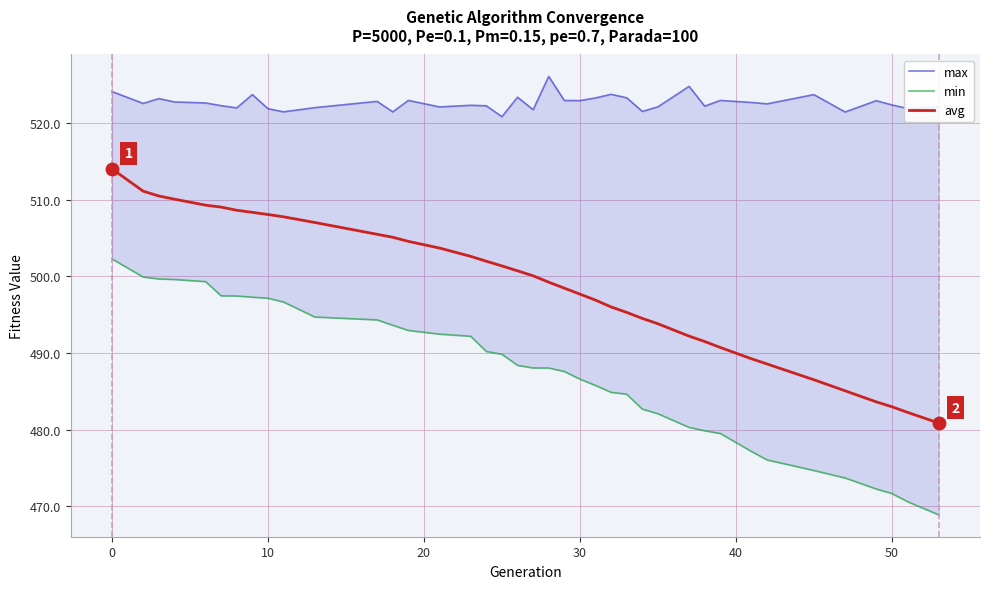

What is the lowest value of the avg series?

480.9